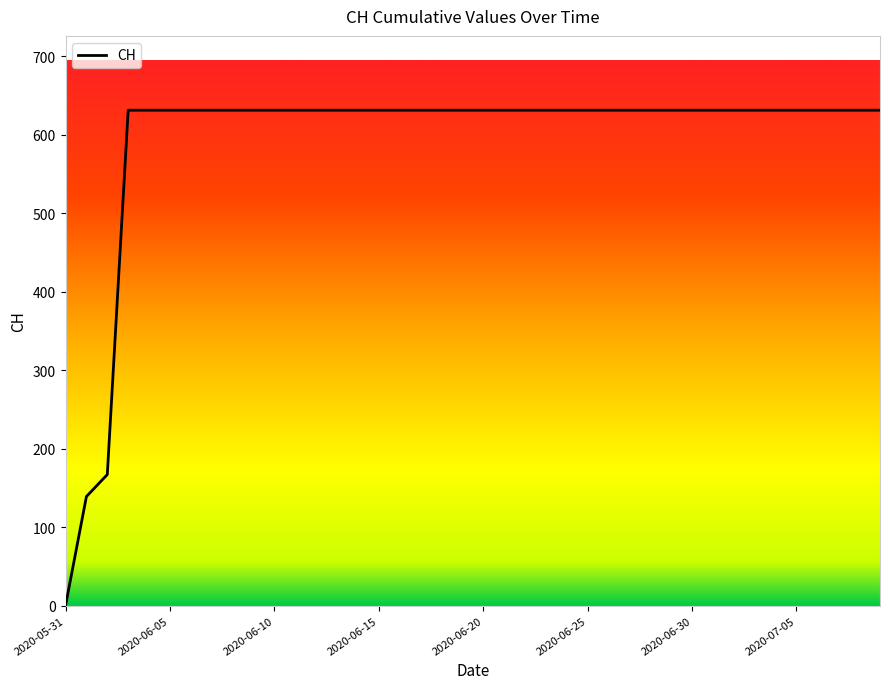

What is the maximum value shown in the chart?

631